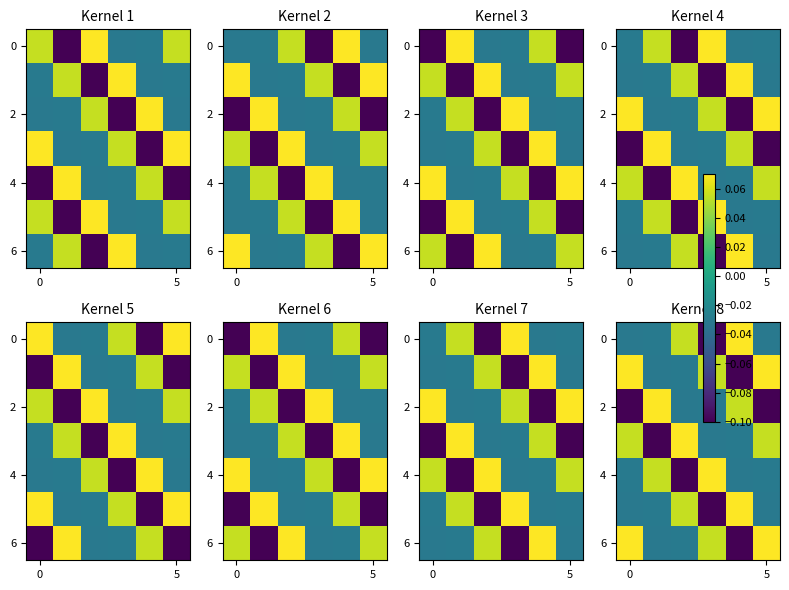

What is the difference between the second highest and second lowest values in the 0 series?

0.1